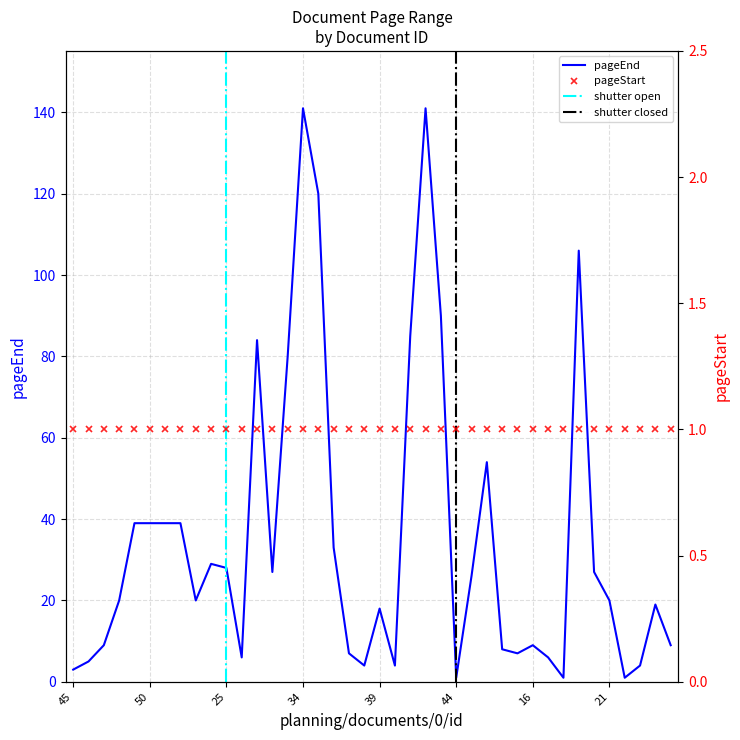

Is it true that pageStart equals 1 at 31?

True